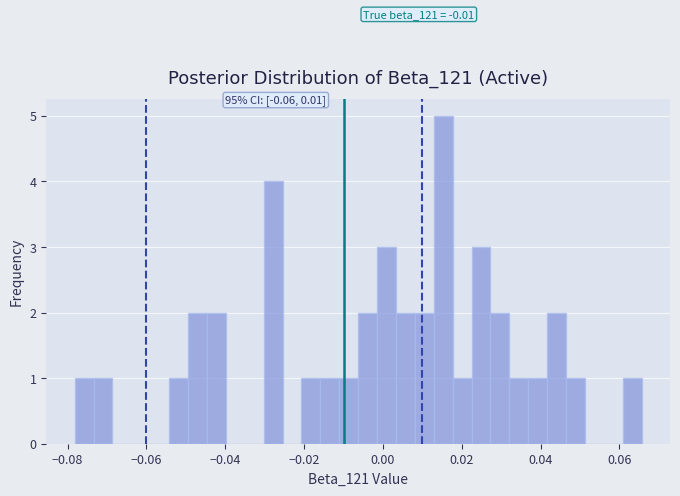

Around what value on the x-axis is the tallest bar? Give the approximate position of its centre, as read against the axis.

0.016